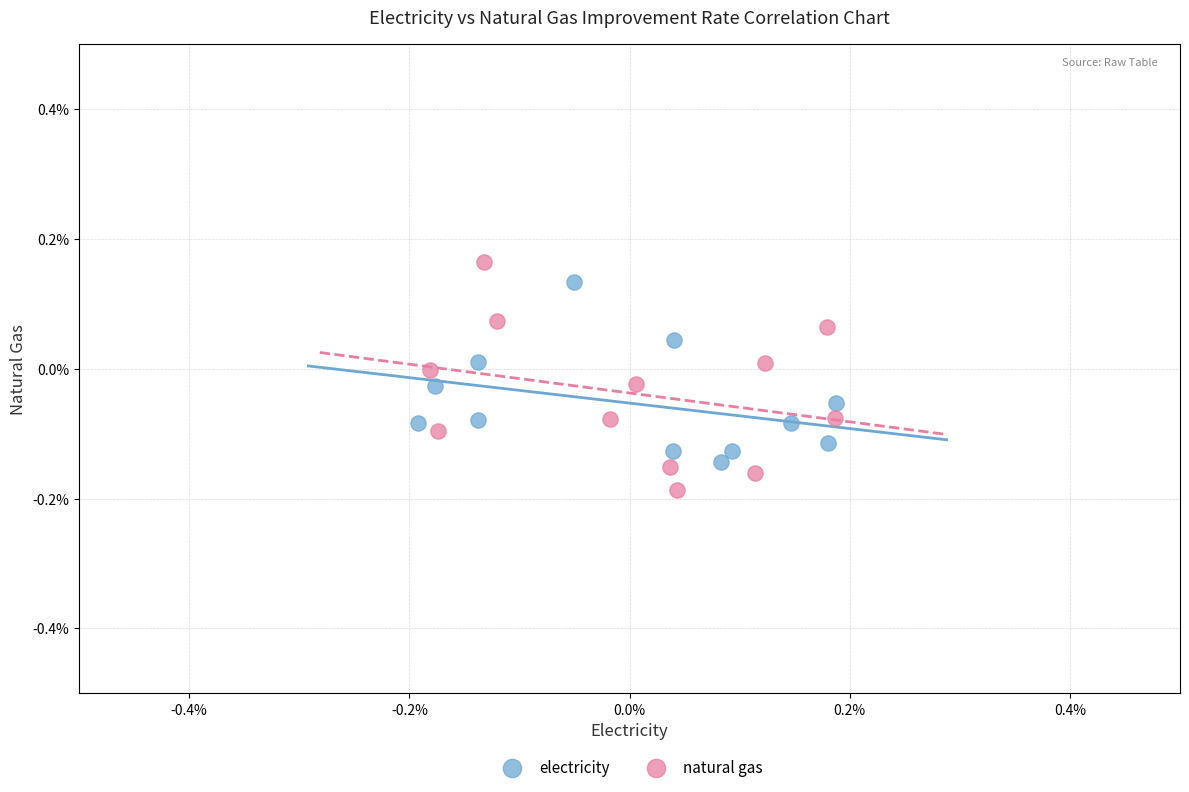

What are all the series names shown in the legend?

electricity, natural gas